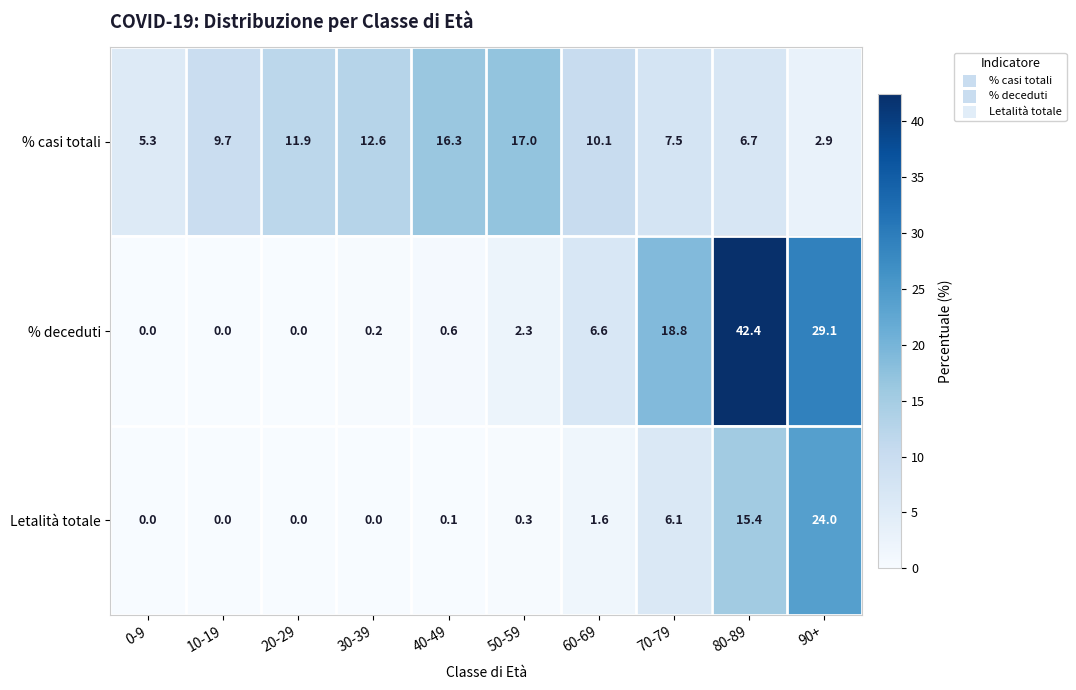

Which series changed the most between 30-39 and 60-69?

% deceduti